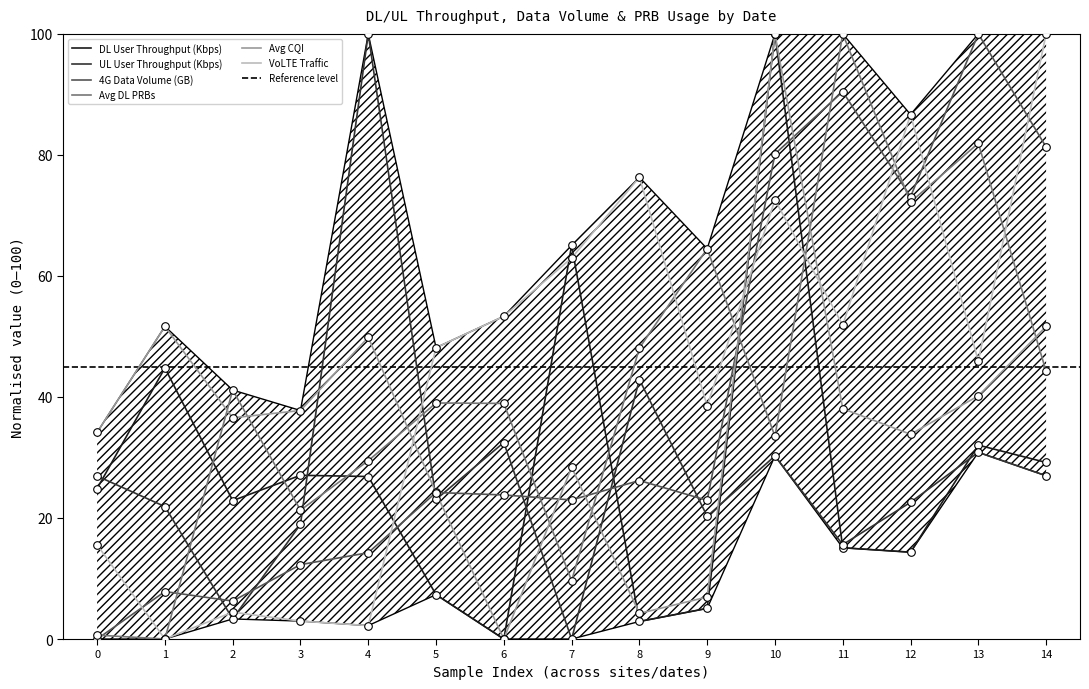

Which series reaches the maximum Y coordinate?

DL User Throughput (Kbps)